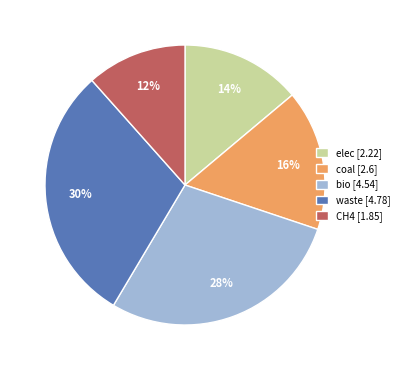

What percentage is the bio [4.54] slice, to the nearest percent?

28%